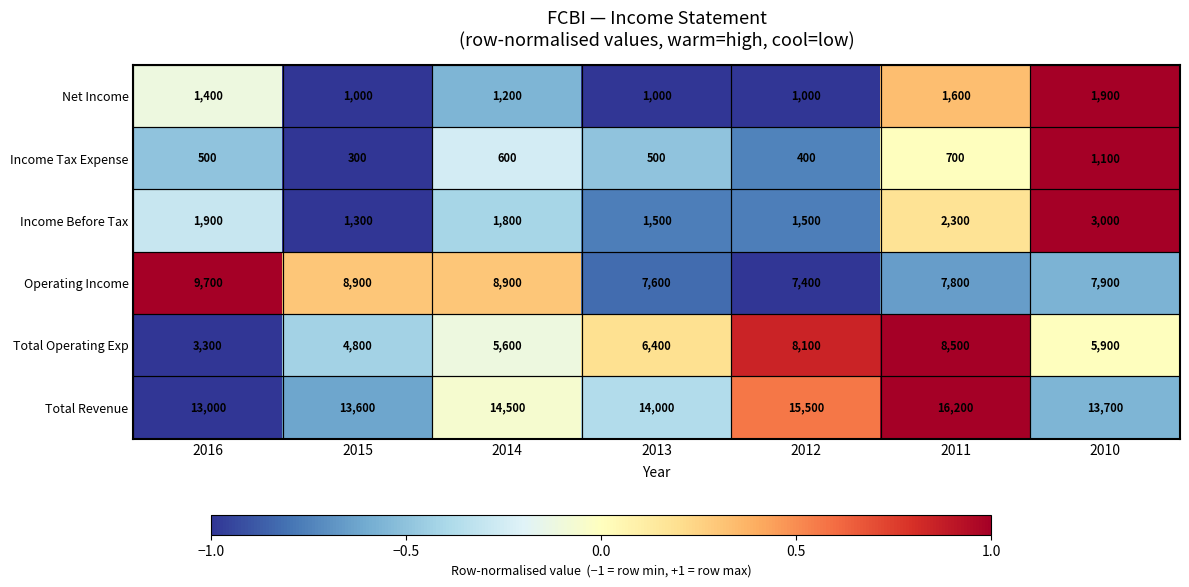

What is the sum of the Income Tax Expense values at 2015 and 2016?

800